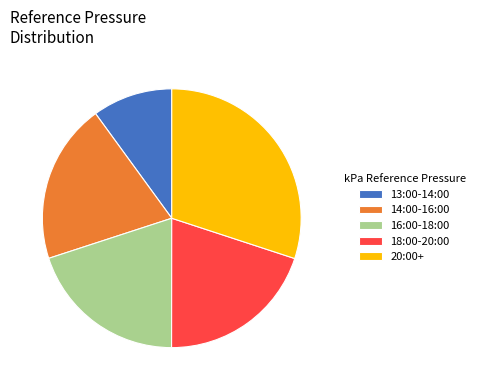

Which slice is the largest?

20:00+